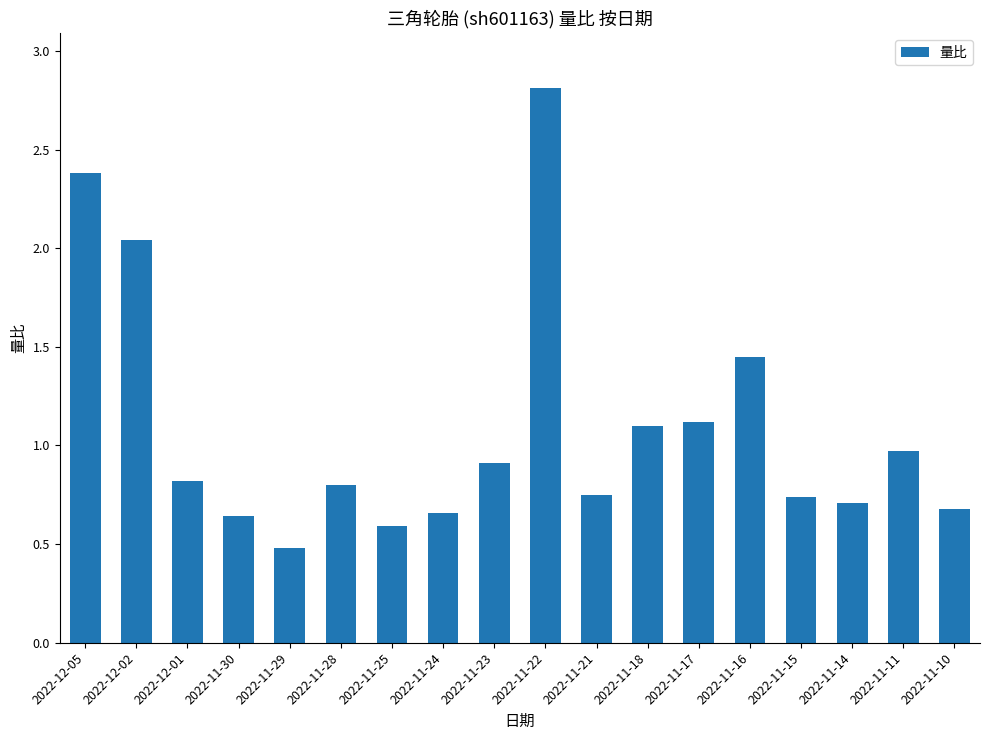

What is the difference between the maximum and minimum values?

2.3